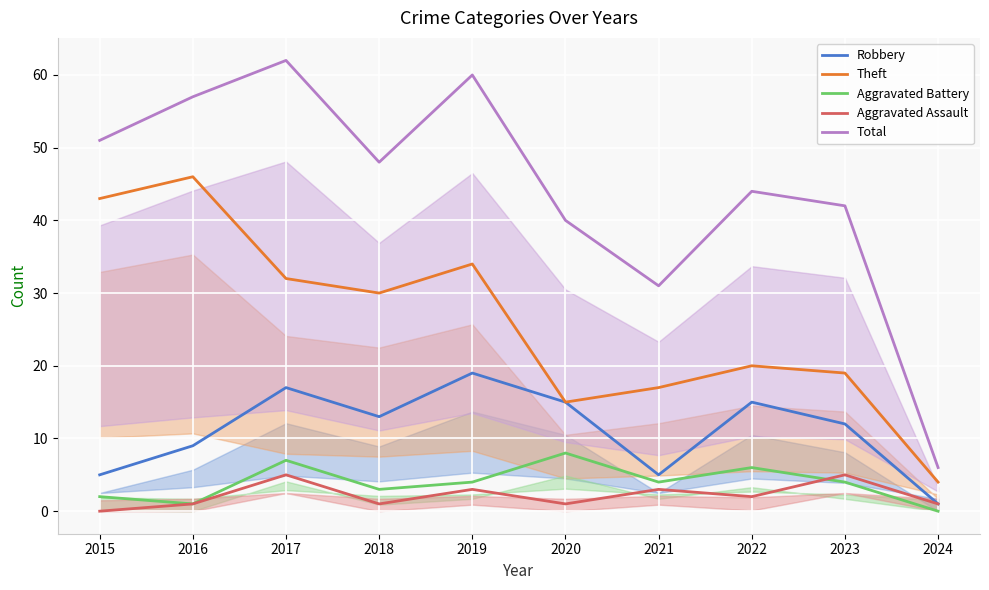

Which category has the lowest value in the Aggravated Assault series?

2015